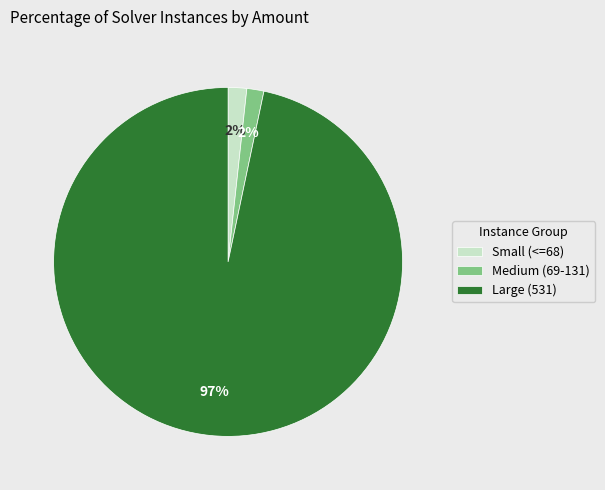

To the nearest percent, what is the average slice percentage?

33%